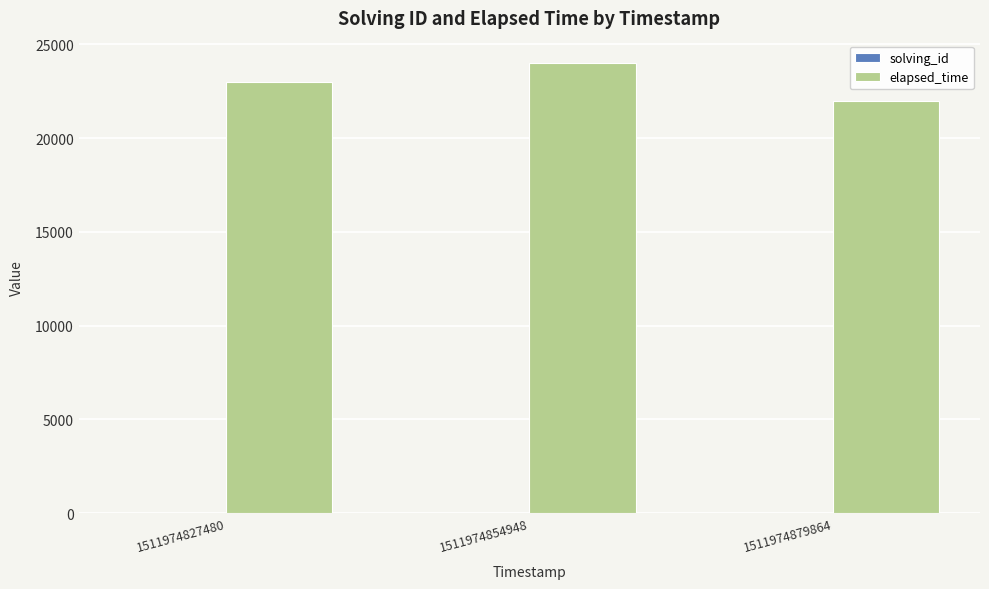

Are the bars horizontal?

No